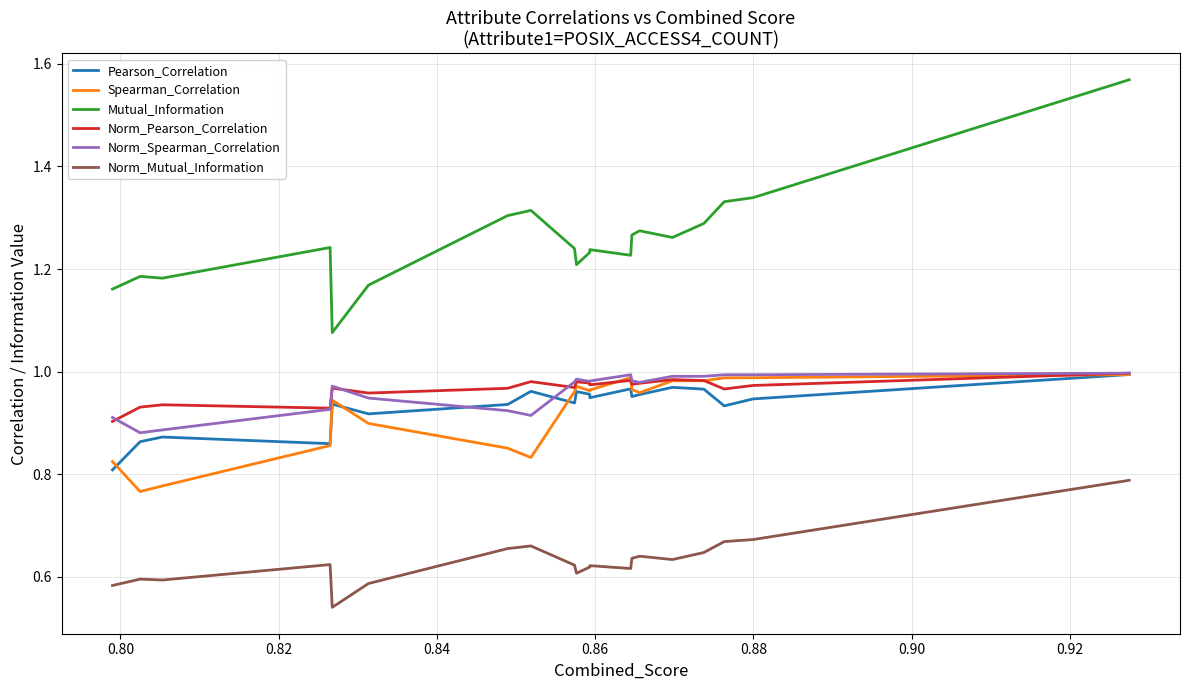

What are all the series names shown in the legend?

Pearson_Correlation, Spearman_Correlation, Mutual_Information, Norm_Pearson_Correlation, Norm_Spearman_Correlation, Norm_Mutual_Information